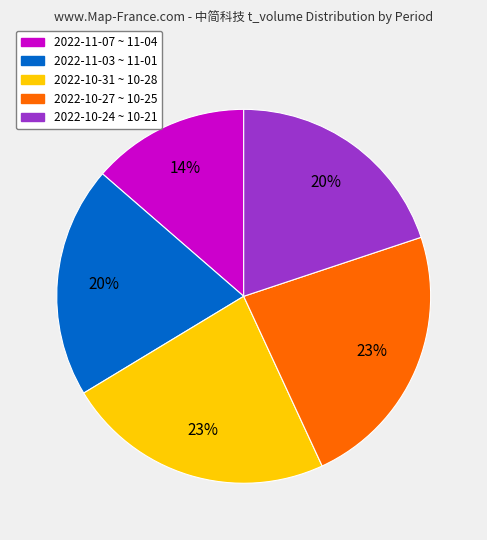

Count the number of slices in the pie.

5